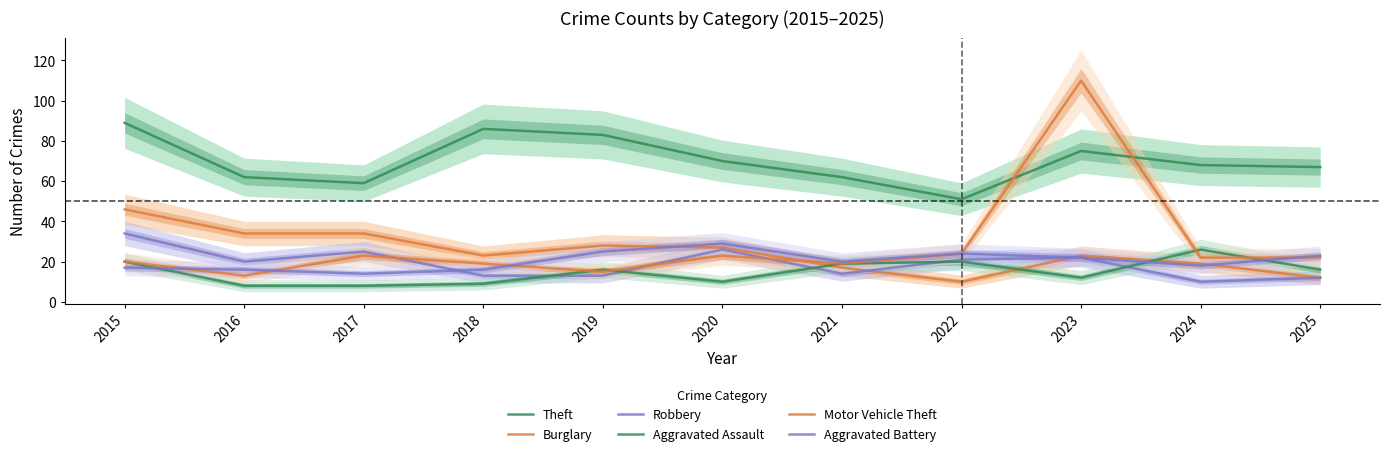

How many data points in Motor Vehicle Theft are above 22?

4